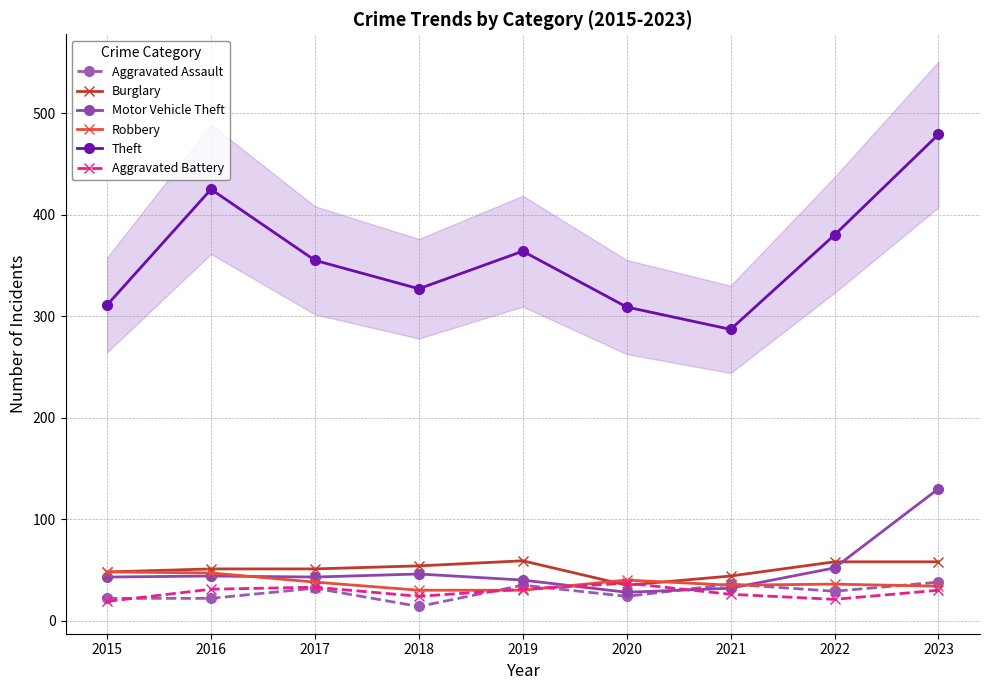

Which series ends up on top after the final intersection of Robbery and Aggravated Battery?

Robbery